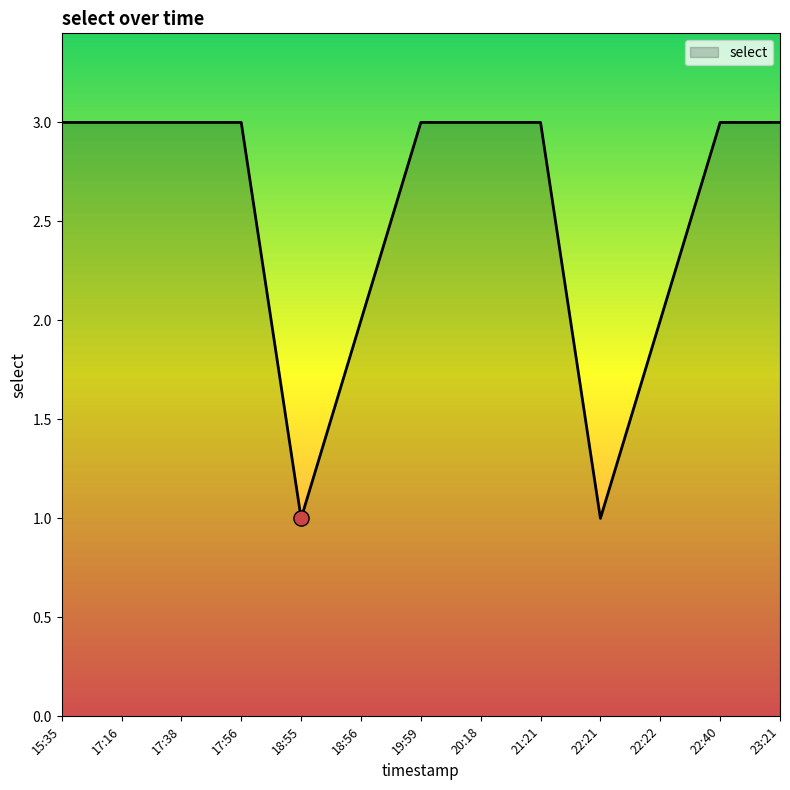

Approximately how many times larger is the value at 18:55 compared to 15:35?

0.3